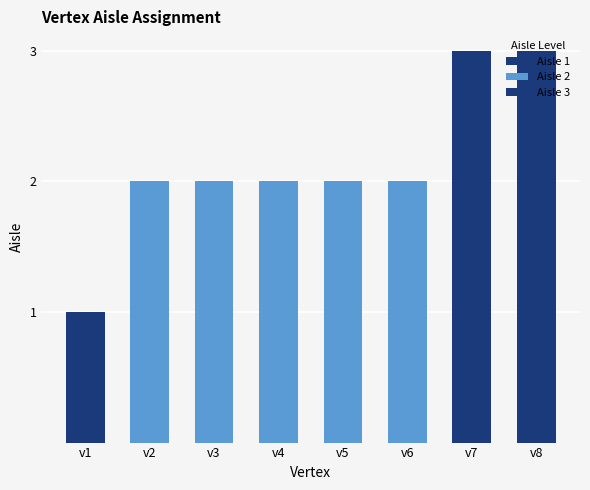

List the labels in order of value, largest first.

v7, v8, v2, v3, v4, v5, v6, v1